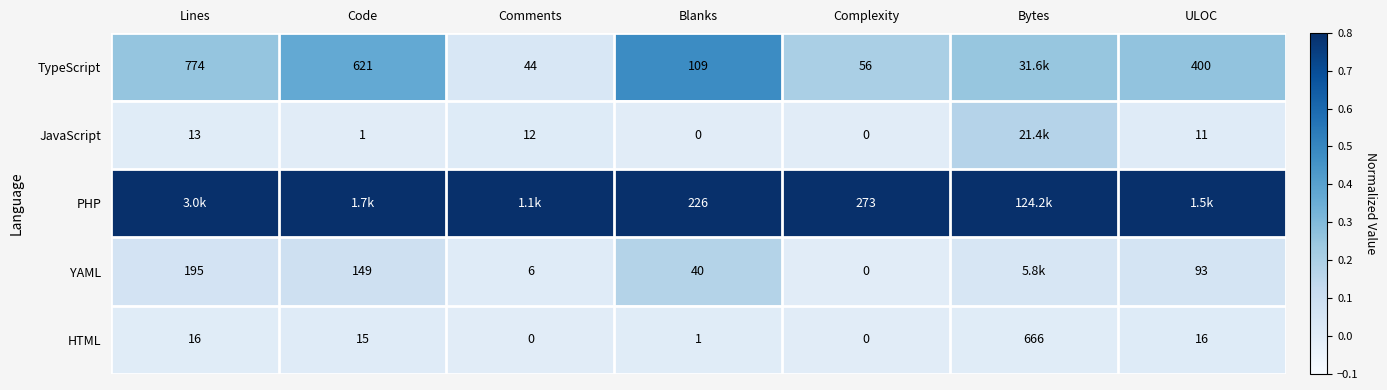

At which label does HTML first exceed 15?

Lines